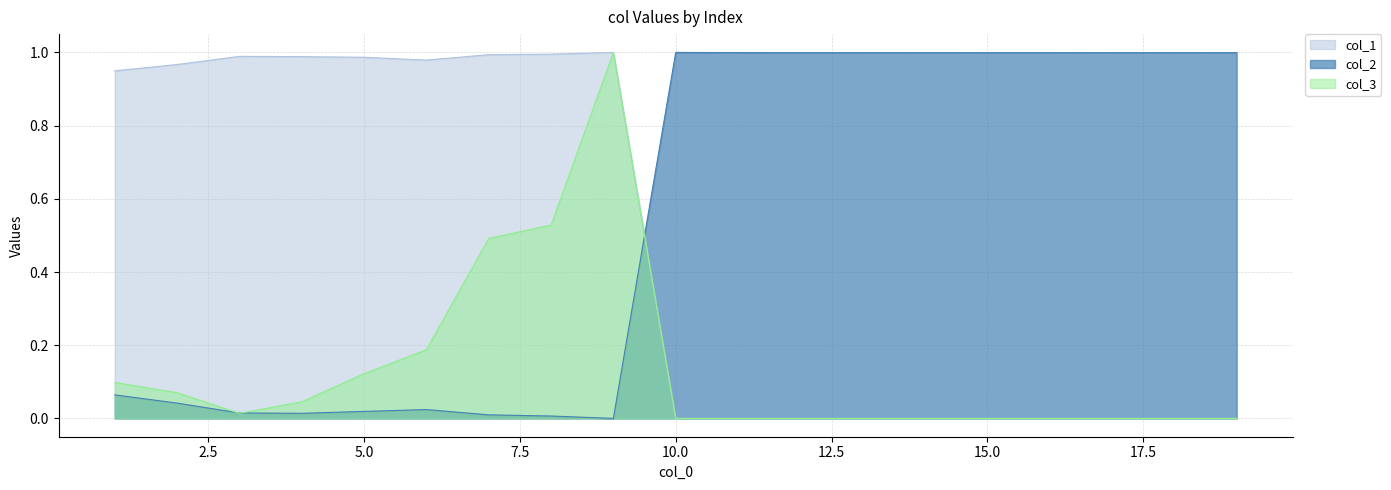

How many interior local valleys does the col_2 series have?

4